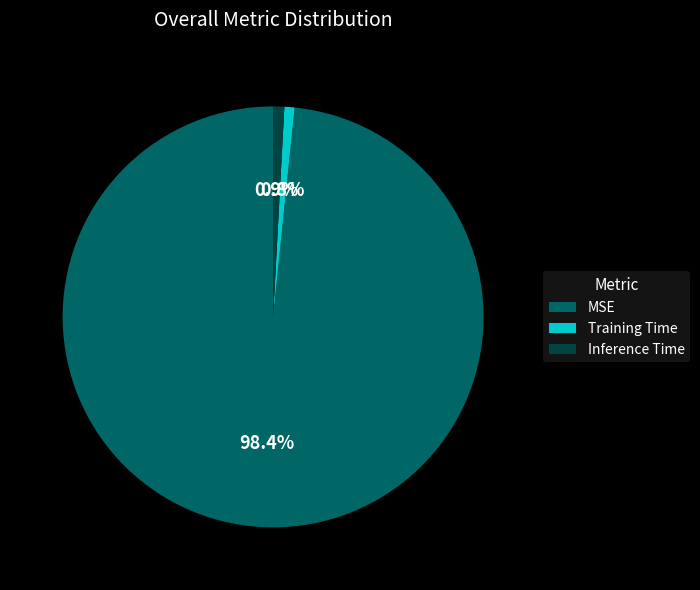

To the nearest percent, what is the combined percentage of Training Time and MSE?

99%